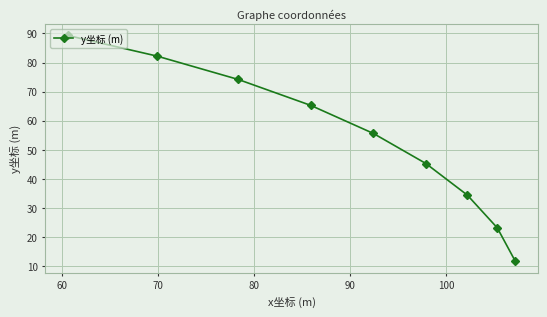

What is the value of the 7th point from the left?

34.4